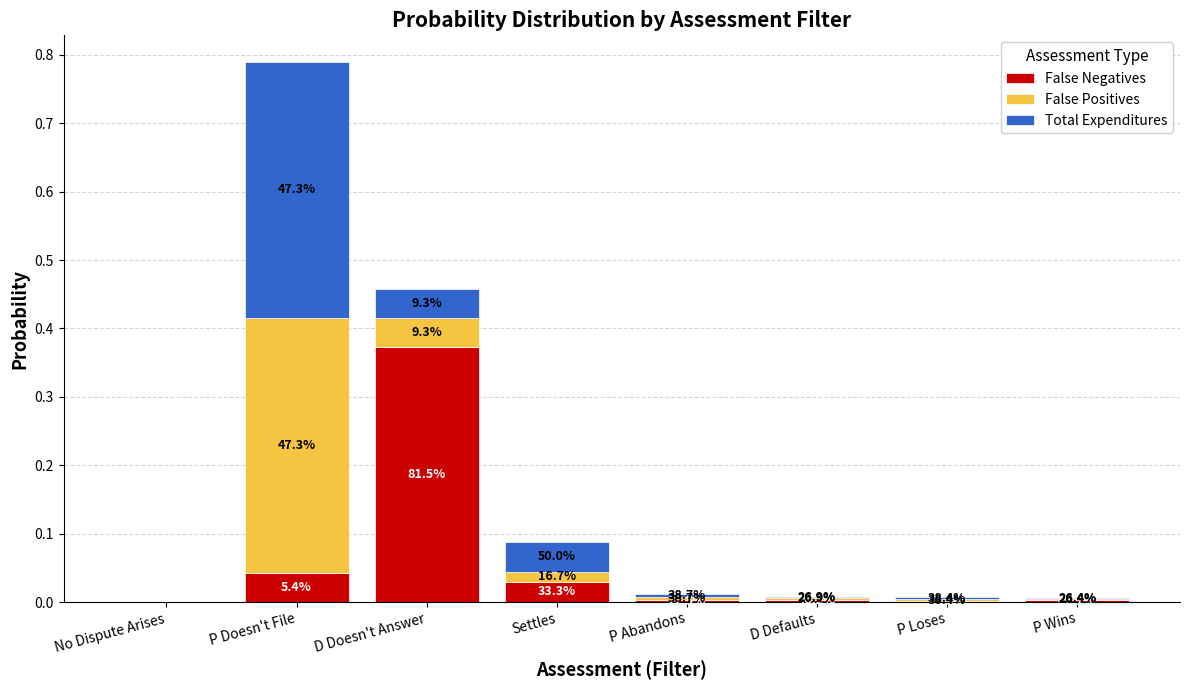

Are the bars horizontal?

No